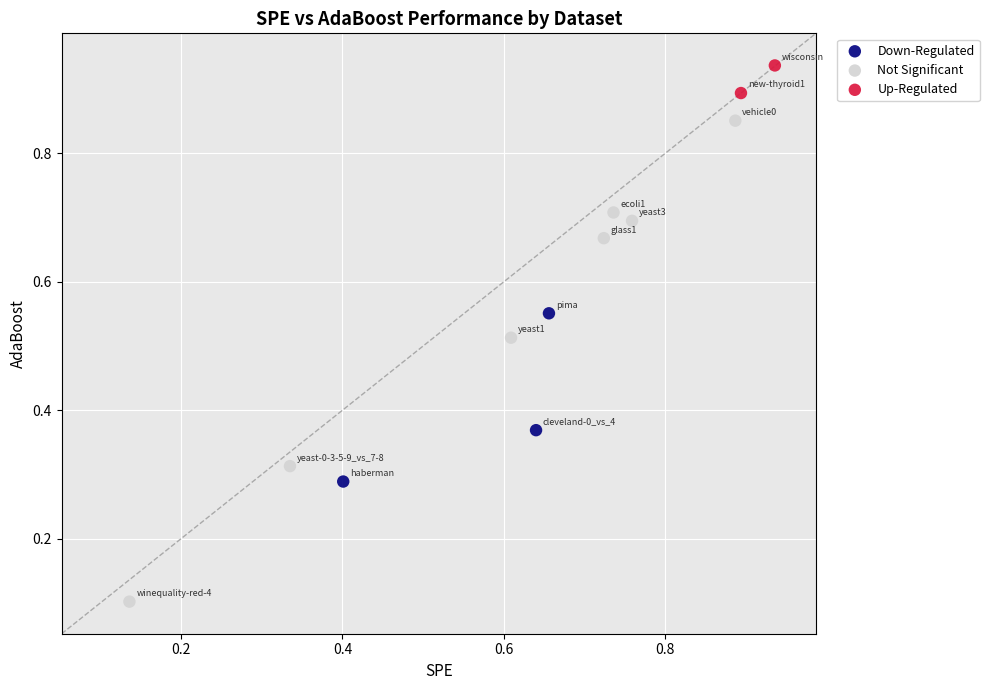

Which series contains the highest Y value?

Up-Regulated